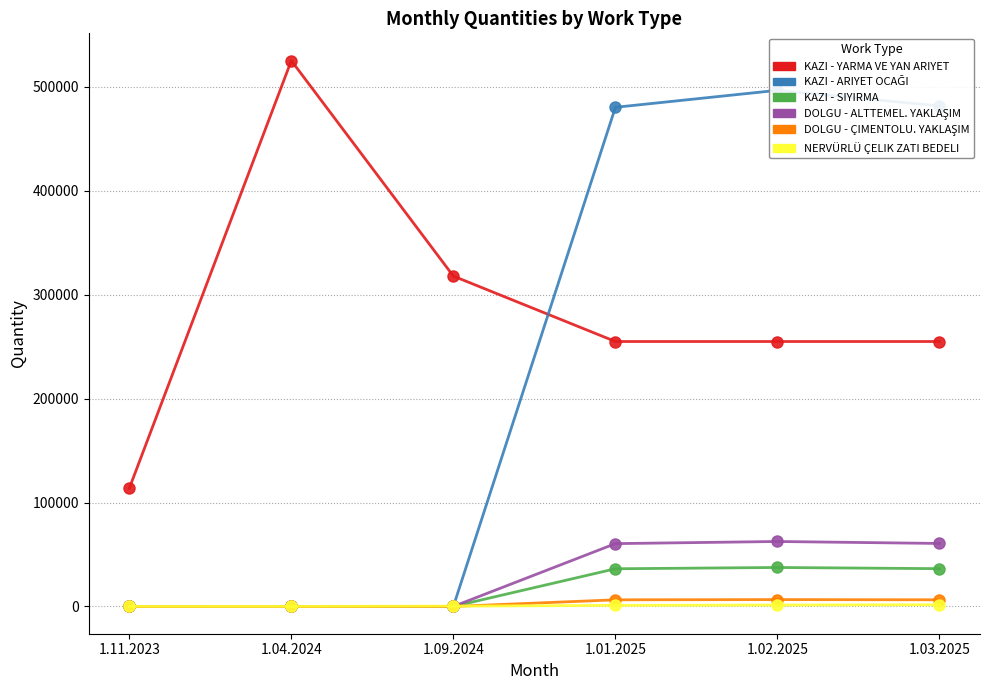

Reading left to right, extract all data points from this chart.

KAZI - YARMA VE YAN ARIYET: 1.11.2023=113673.0	1.04.2024=525366.9	1.09.2024=317963.3	1.01.2025=255000.0	1.02.2025=255000.0	1.03.2025=255000.0
KAZI - ARIYET OCAĞI: 1.11.2023=0.0	1.04.2024=0.0	1.09.2024=0.0	1.01.2025=480440.2	1.02.2025=496775.0	1.03.2025=481754.4
KAZI - SIYIRMA: 1.11.2023=0.0	1.04.2024=0.0	1.09.2024=0.0	1.01.2025=36256.8	1.02.2025=37489.6	1.03.2025=36356.0
DOLGU - ALTTEMEL. YAKLAŞIM: 1.11.2023=0.0	1.04.2024=0.0	1.09.2024=0.0	1.01.2025=60455.9	1.02.2025=62511.4	1.03.2025=60621.3
DOLGU - ÇIMENTOLU. YAKLAŞIM: 1.11.2023=0.0	1.04.2024=0.0	1.09.2024=0.0	1.01.2025=6363.8	1.02.2025=6580.1	1.03.2025=6381.2
NERVÜRLÜ ÇELIK ZATI BEDELI: 1.11.2023=16.6	1.04.2024=0.0	1.09.2024=277.1	1.01.2025=1039.3	1.02.2025=1328.3	1.03.2025=1607.2